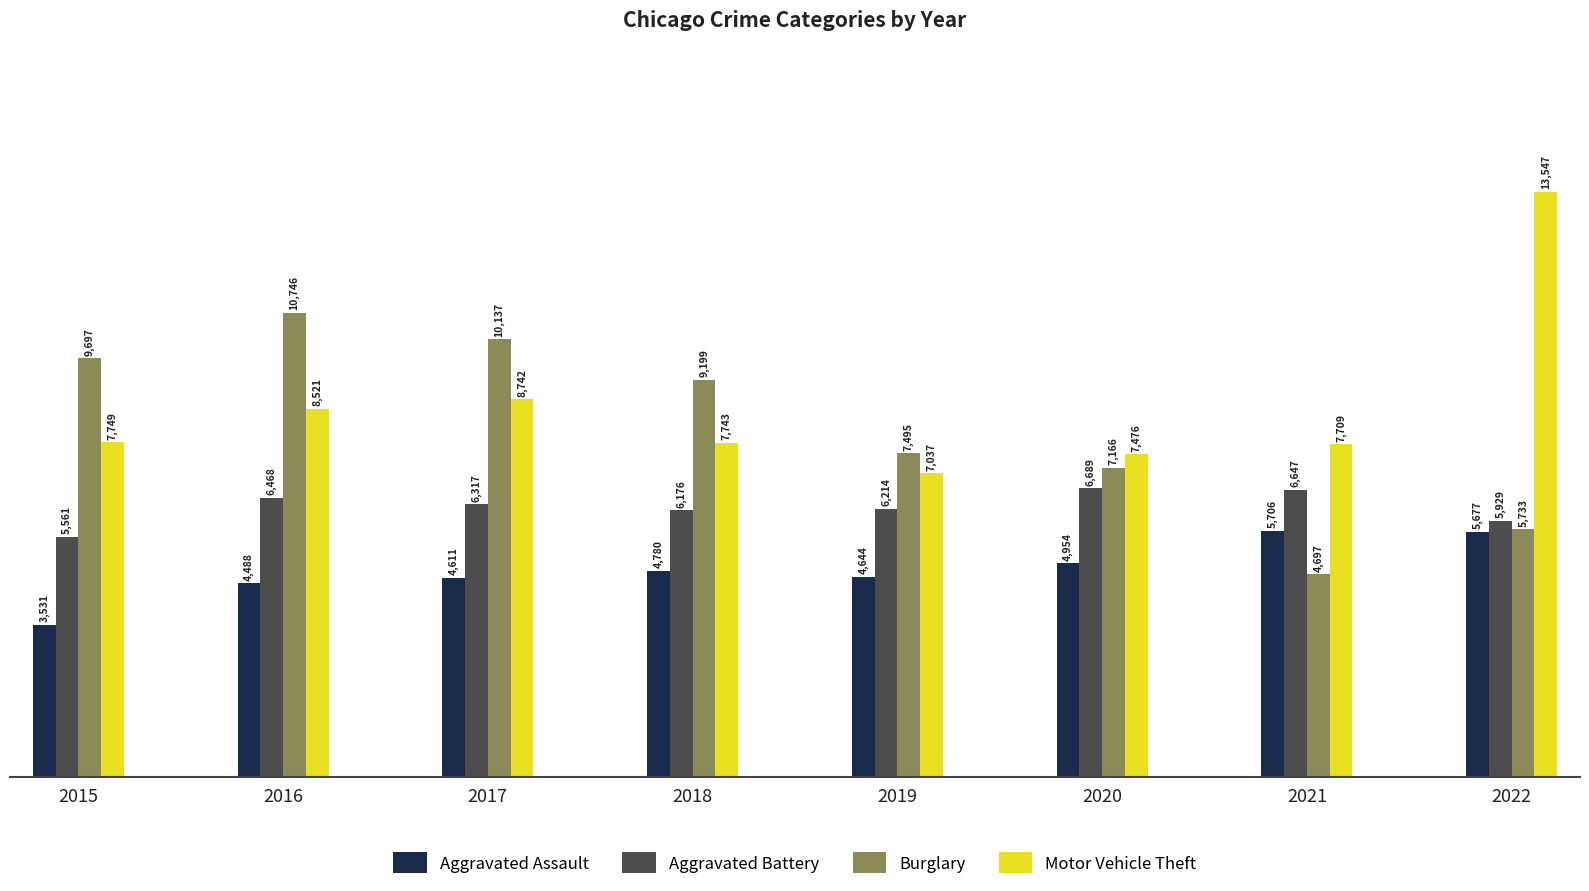

How many categories are shown in the chart?

8